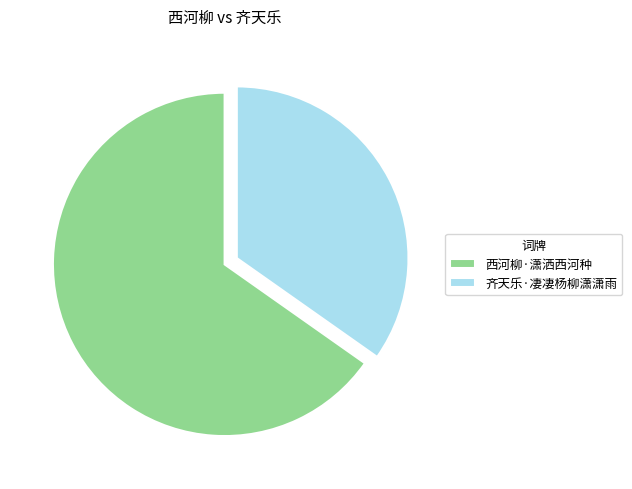

Approximately how many times larger is the value at 齐天乐·凄凄杨柳潇潇雨 compared to 西河柳·潇洒西河种?

0.5